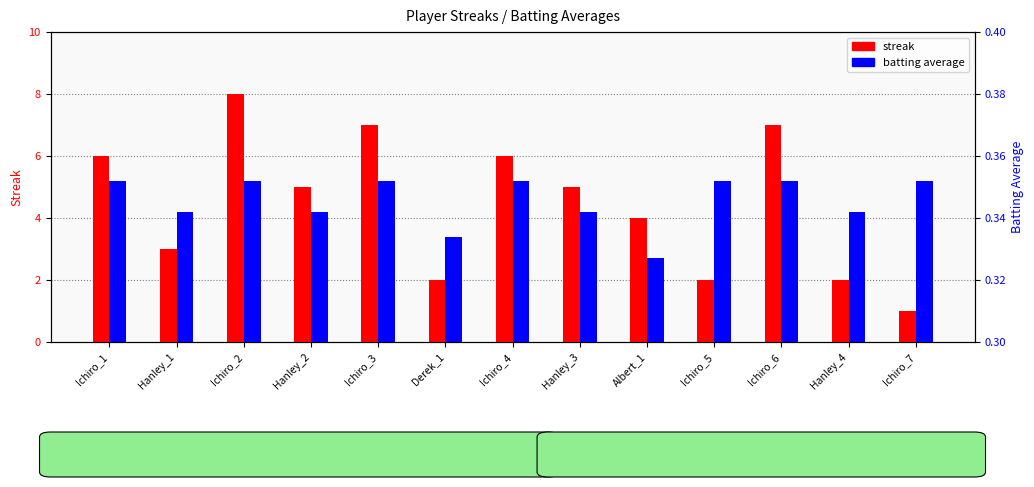

Where is batting average nearest to the value 0?

Albert_1